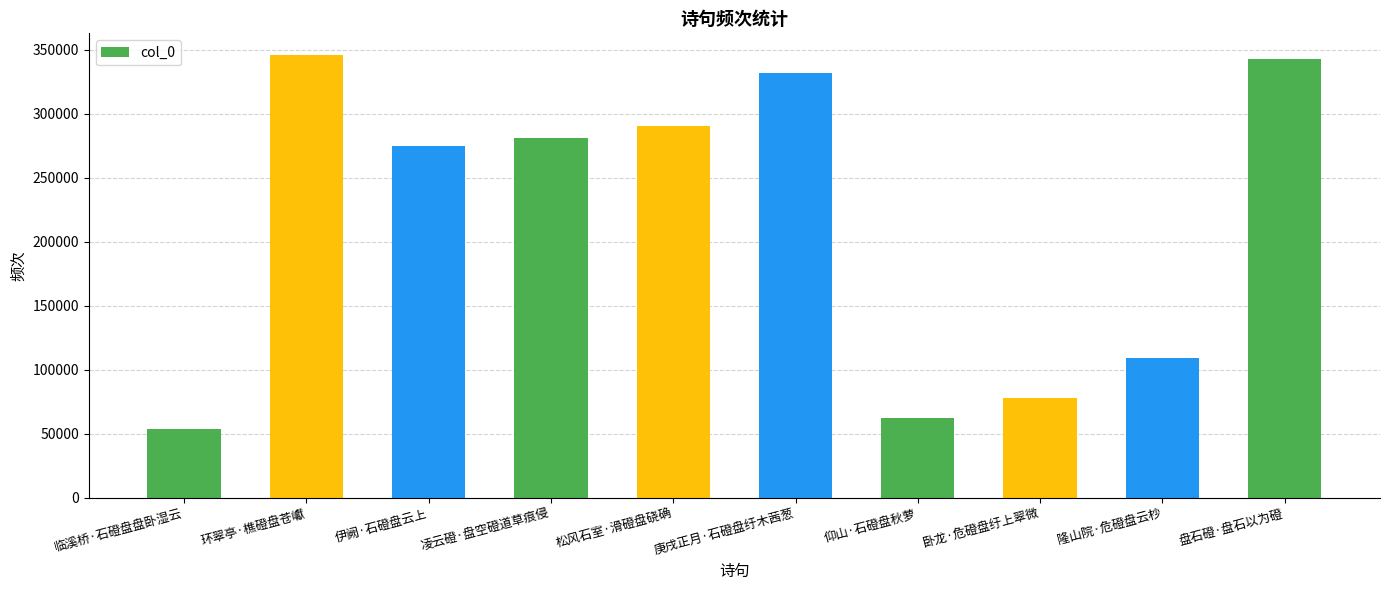

What is the label of the 5th bar from the left?

松风石室·滑磴盘硗确